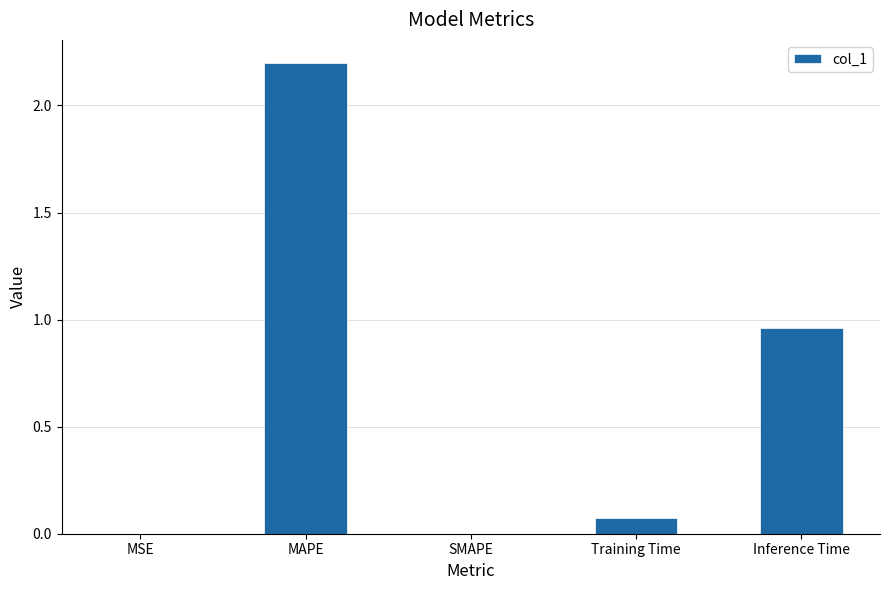

What is the change in value from SMAPE to Inference Time?

+1.0